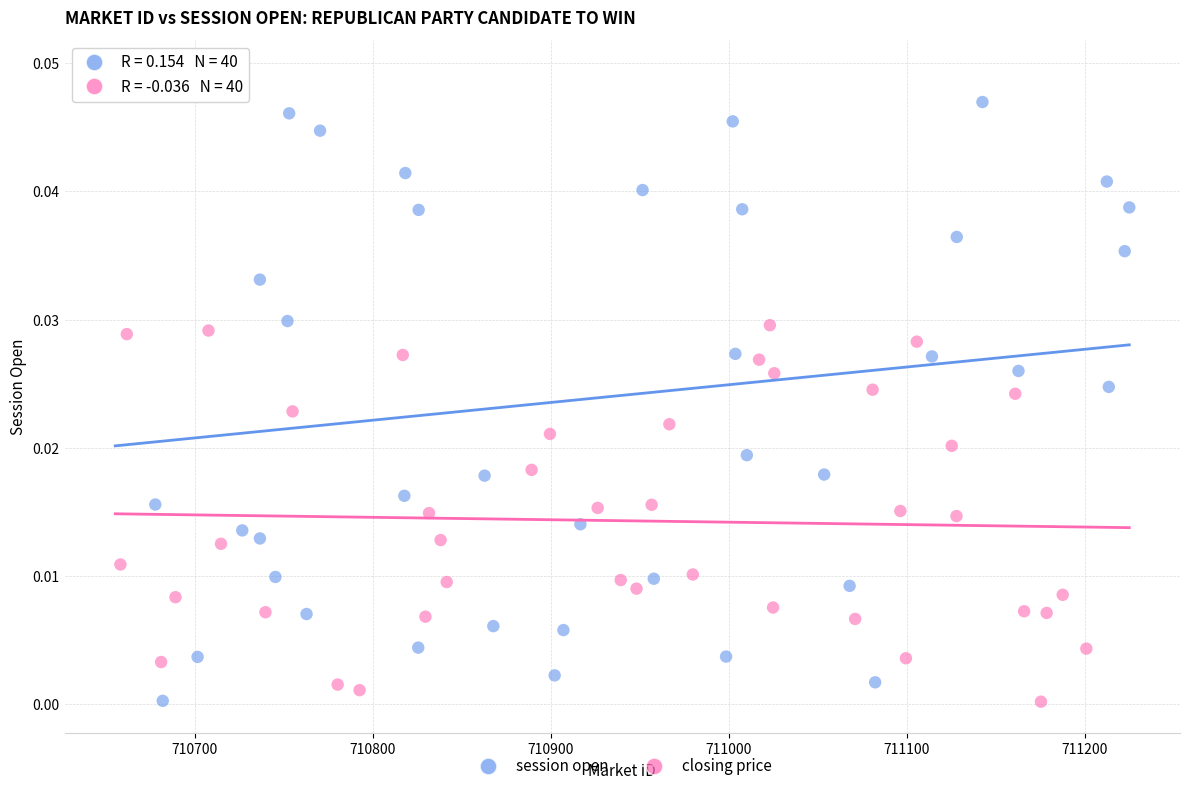

Which series reaches the maximum Y coordinate?

session open